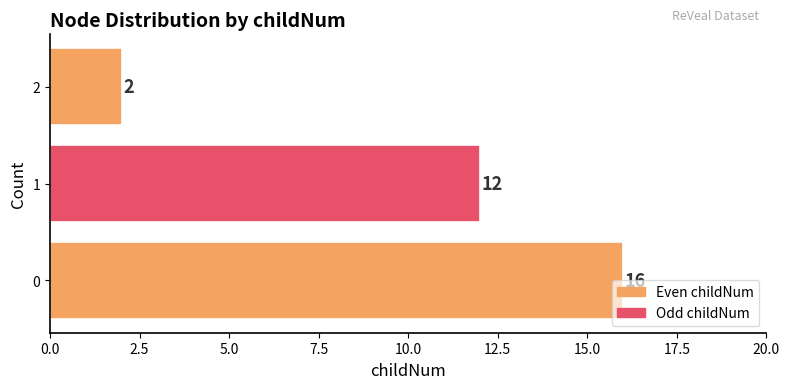

What is the sum of all values?

30